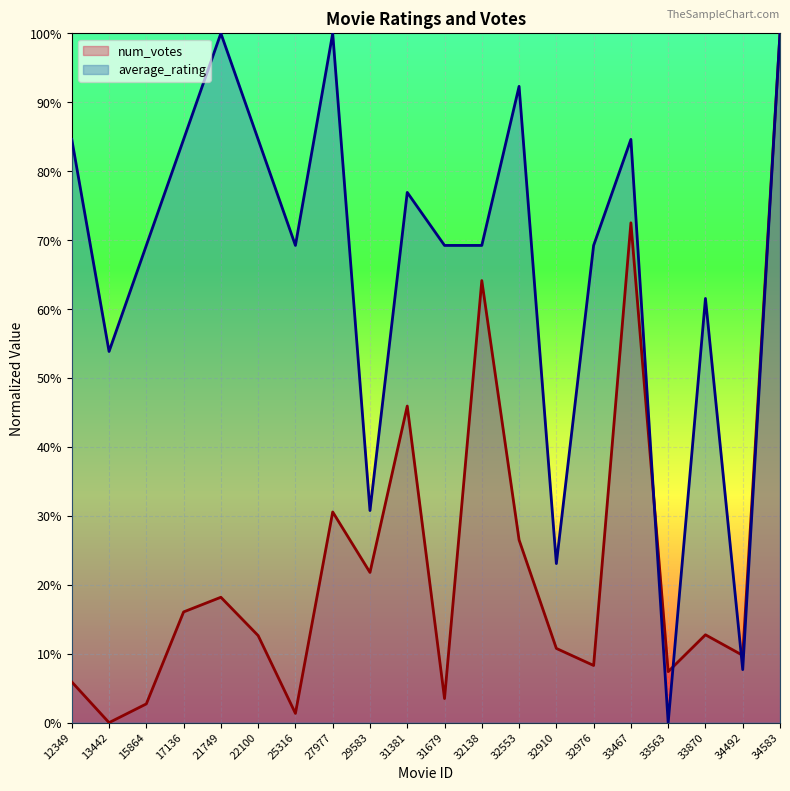

List the series in order of their overall mean, highest first.

average_rating, num_votes